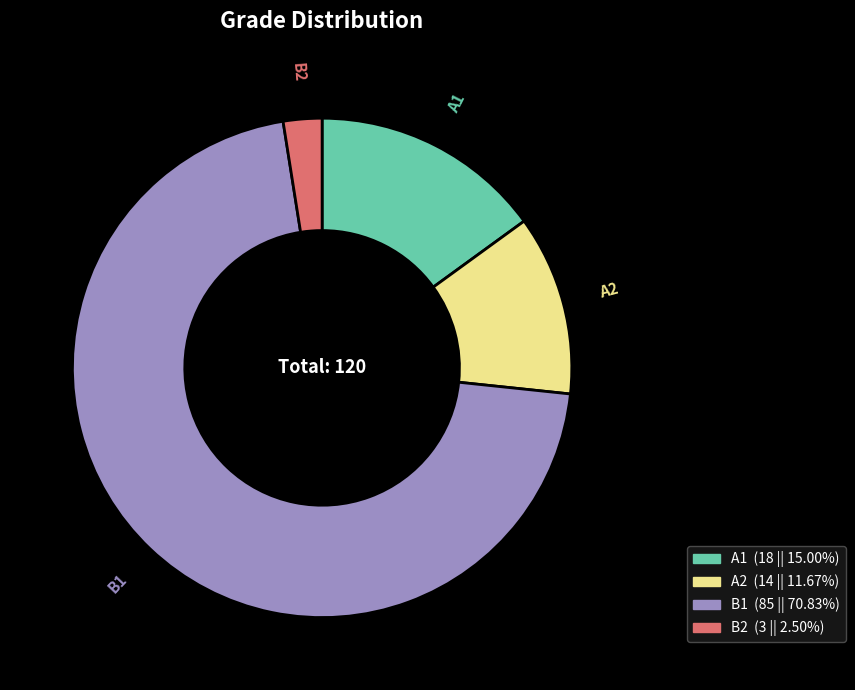

The A1 slice represents 15% of the pie. True or false?

True